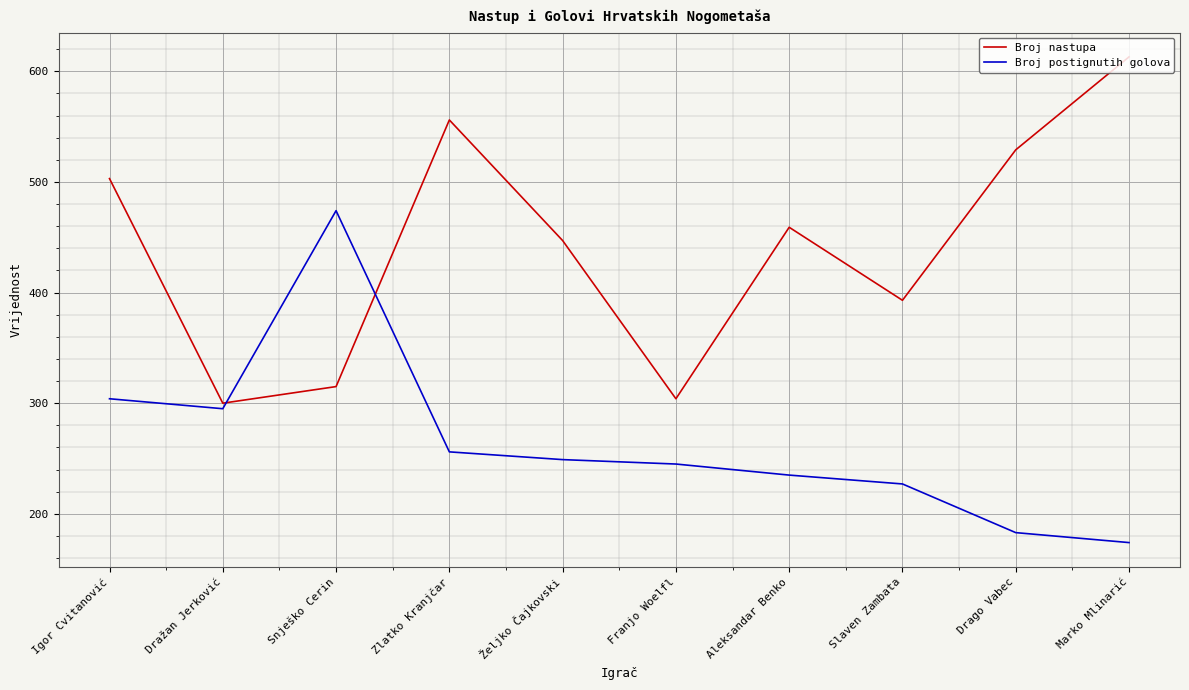

Is the value of Broj postignutih golova at Dražan Jerković greater than the value of Broj nastupa at Slaven Zambata?

No